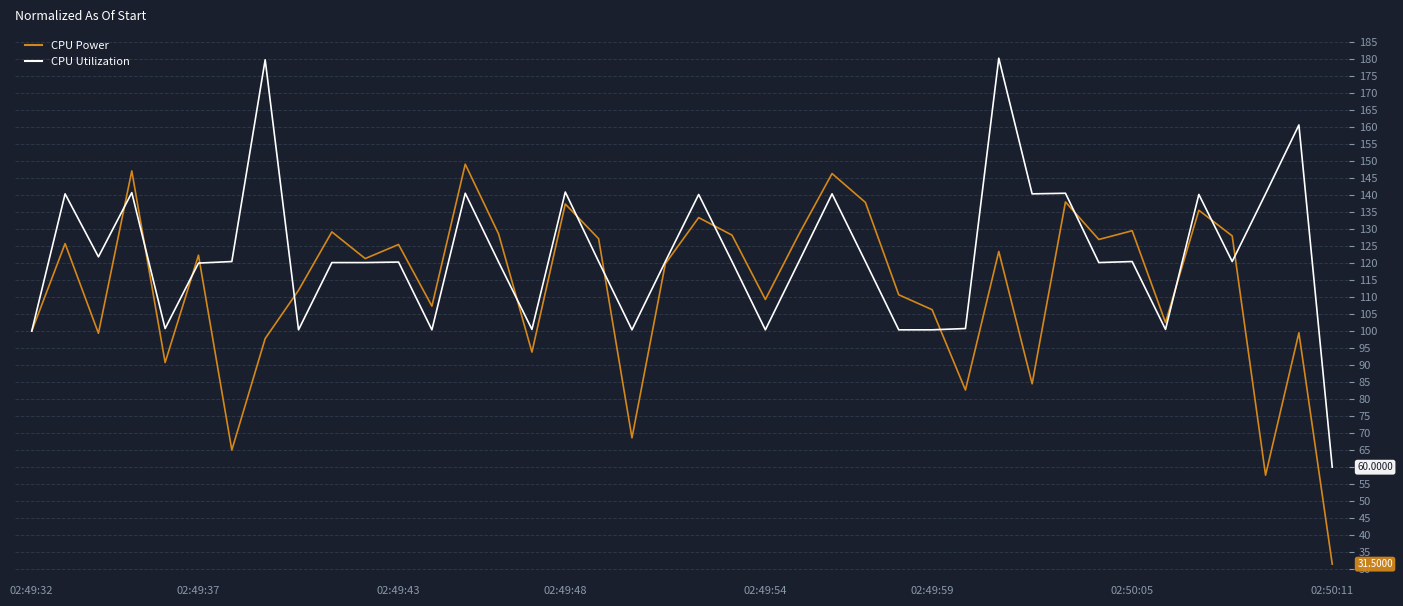

Which series has the largest total across all categories?

CPU Utilization